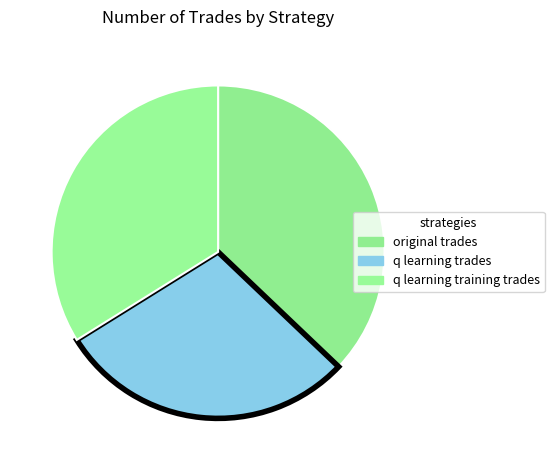

Count the number of slices in the pie.

3